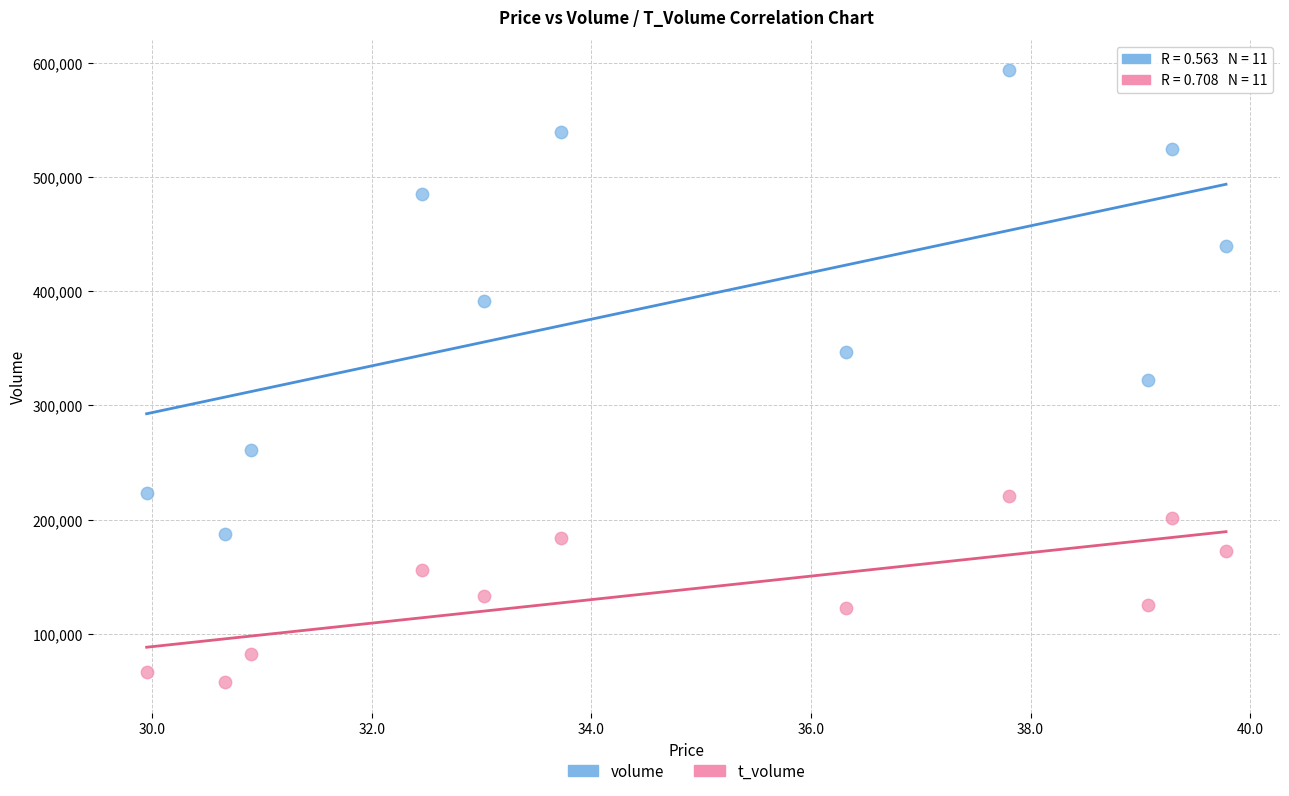

What are all the series names shown in the legend?

volume, t_volume